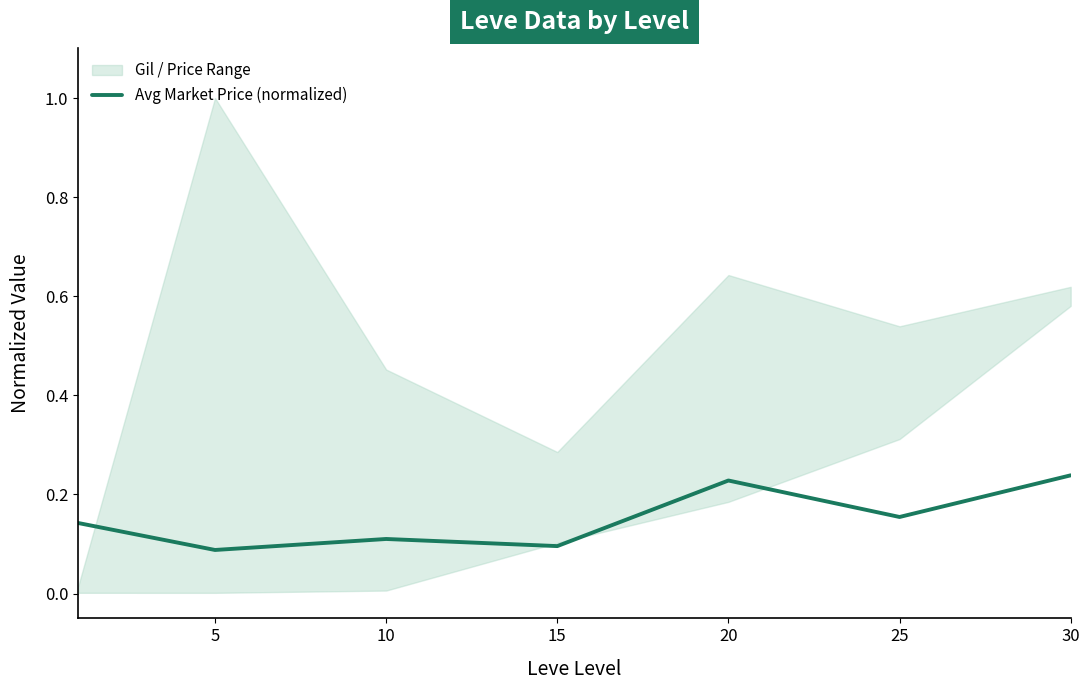

What is the difference between the values at 25 and 30?

0.1